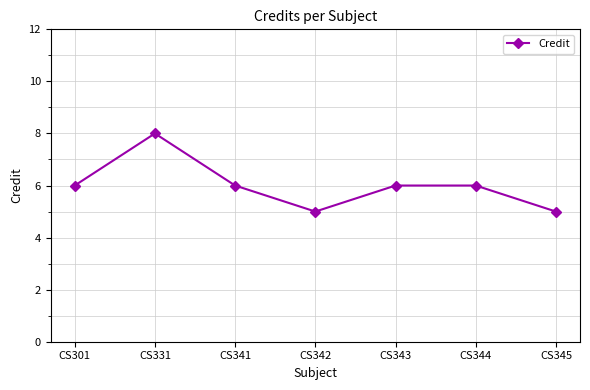

What is the minimum value shown in the chart?

5